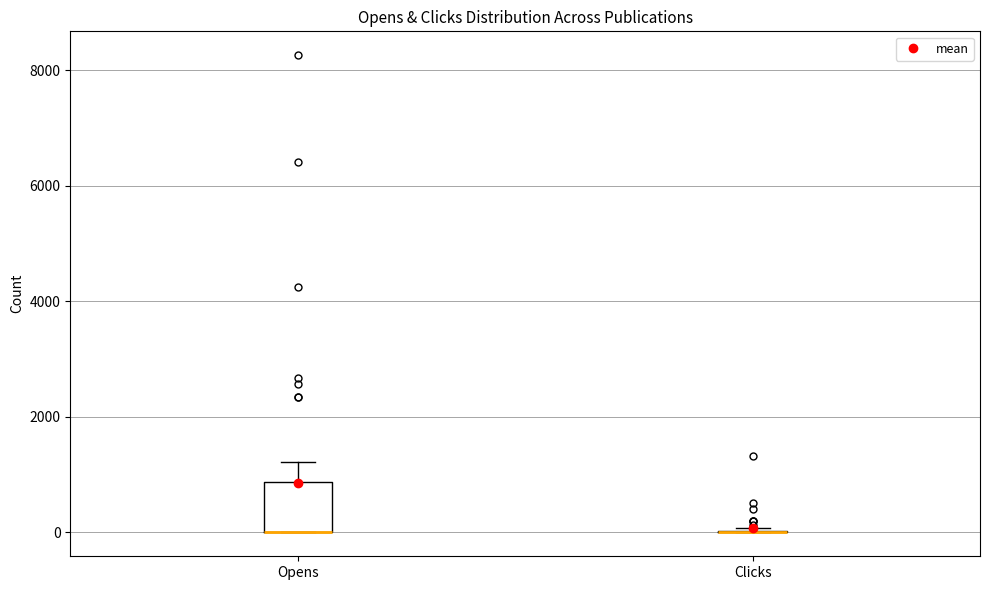

Where is the lower edge of the box for Opens on the y-axis? The values are not printed on the chart, so give them approximately, as read against the axis.

0